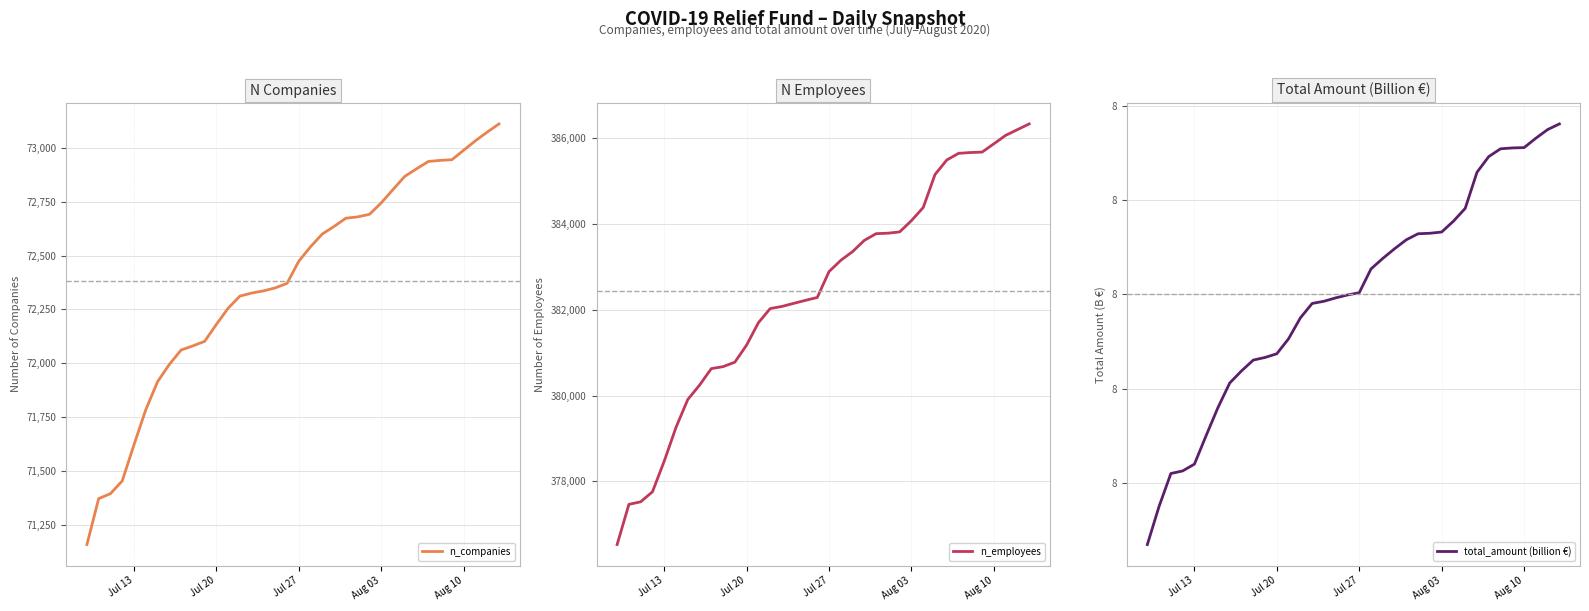

What is the greatest value displayed?

386337.0